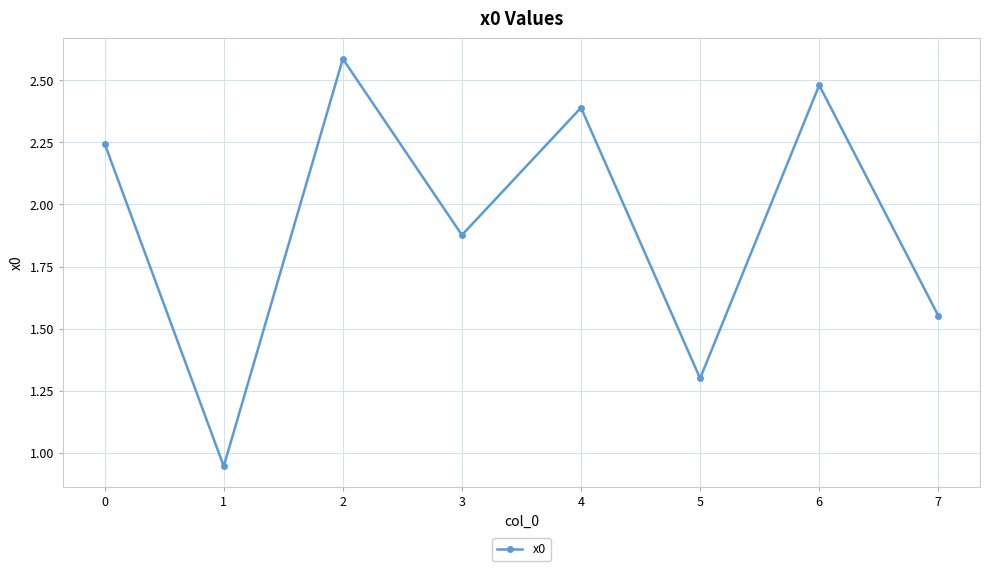

What is the difference between the values at 0 and 3?

0.4